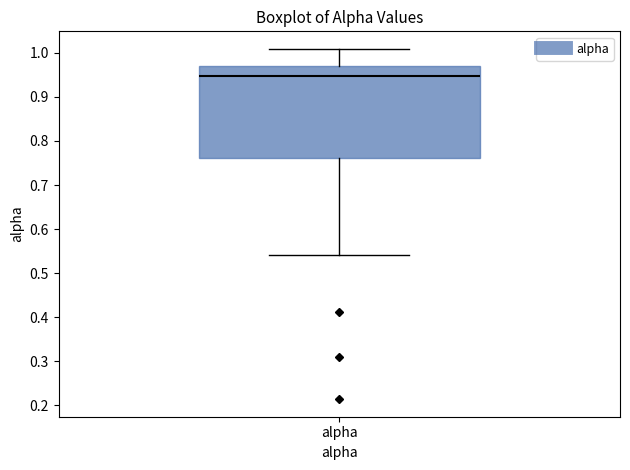

Transcribe this box plot: give where the median line is, the range the box spans, and where the two whiskers end, as read against the y-axis. The values are not printed on the chart, so give them approximately, as read against the axis.

median 0.95, box 0.76 to 0.97, whiskers 0.54 to 1.01